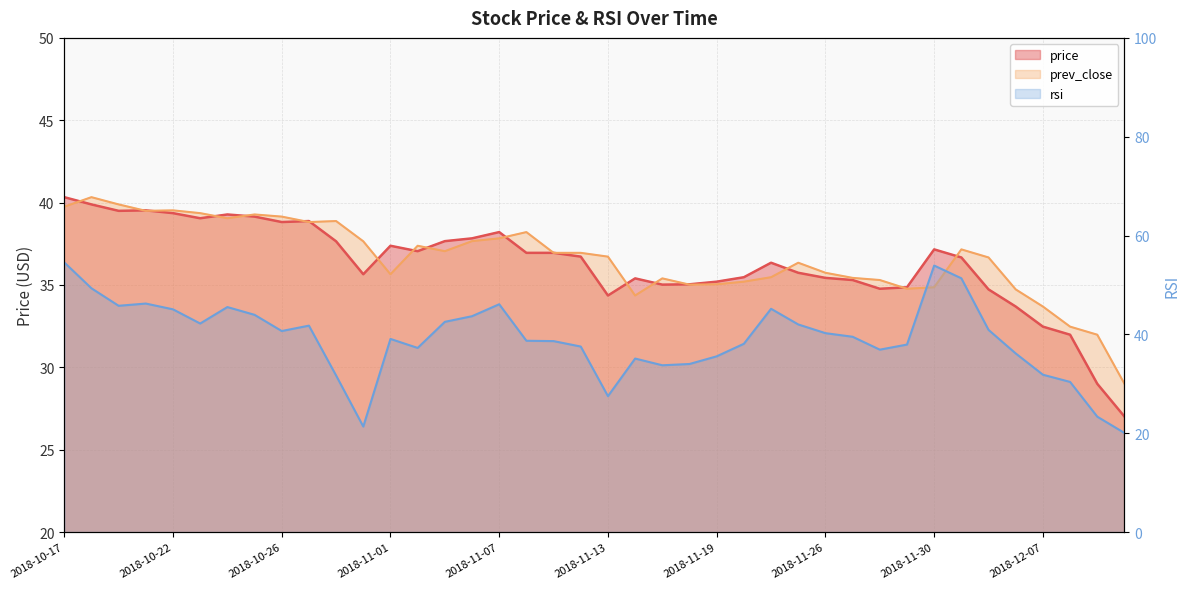

What is the total value across all series at 2018-11-30?

125.9